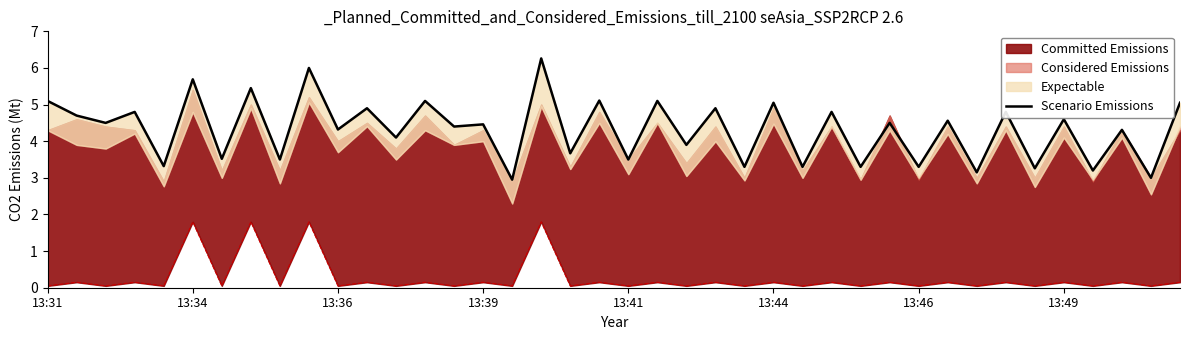

At which label does the data first exceed 4?

13:31